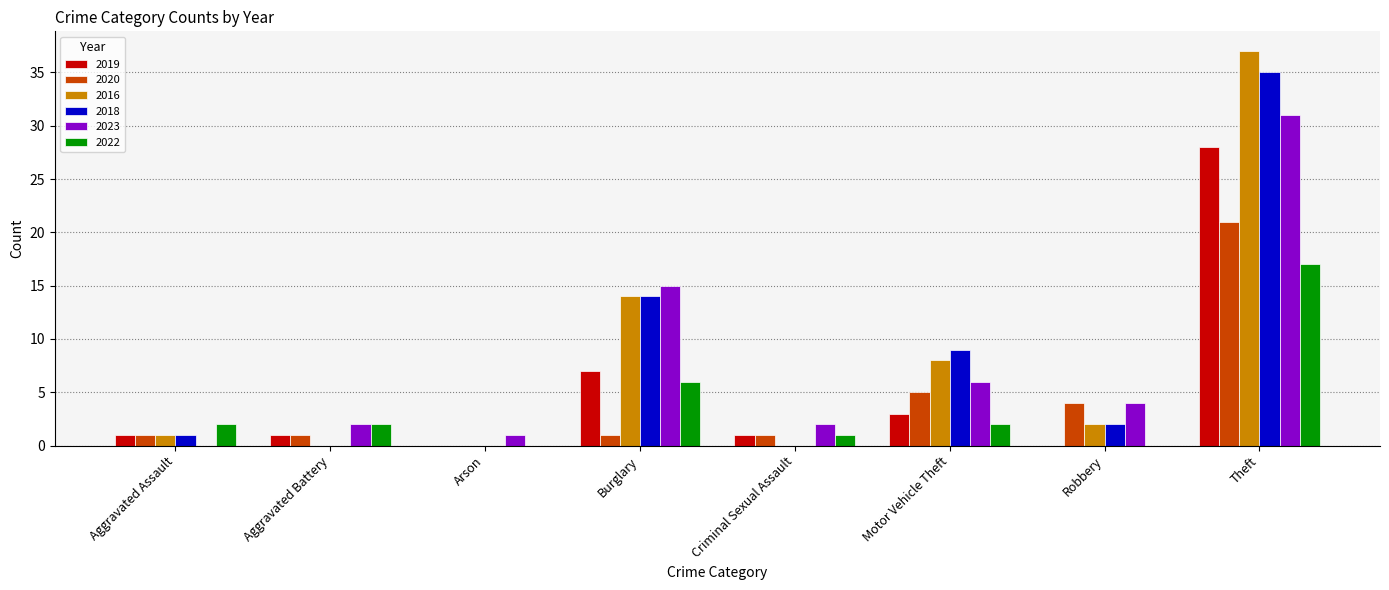

The 2020 series shows 4 at Robbery. True or false?

True